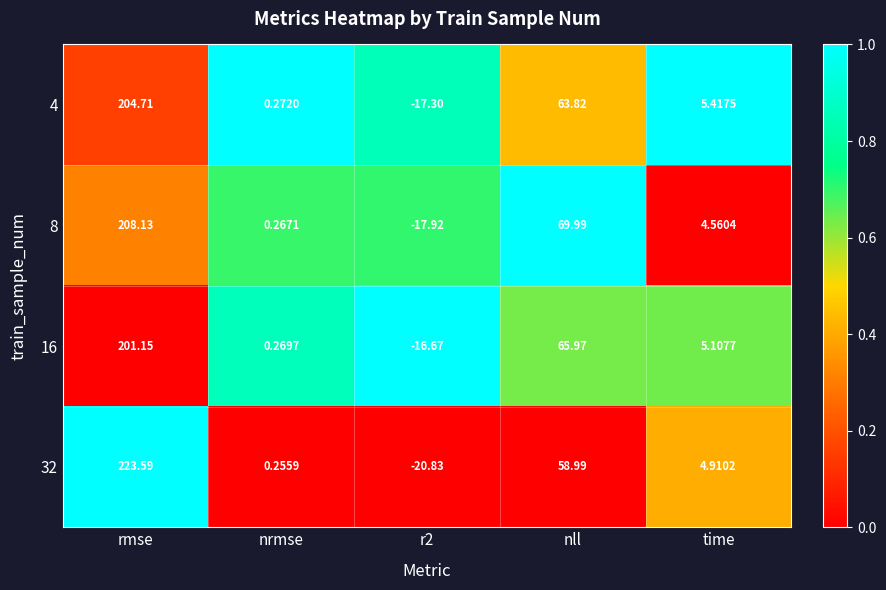

At how many categories does at least one series exceed 0?

4